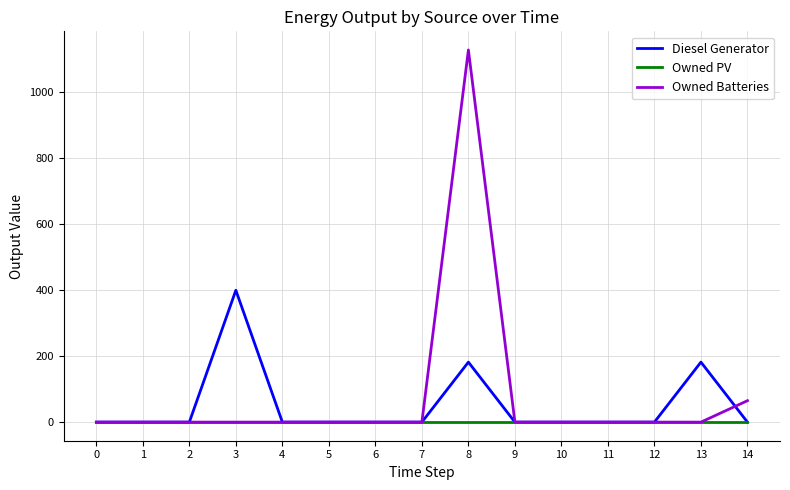

Which series has the largest range (max minus min)?

Owned Batteries